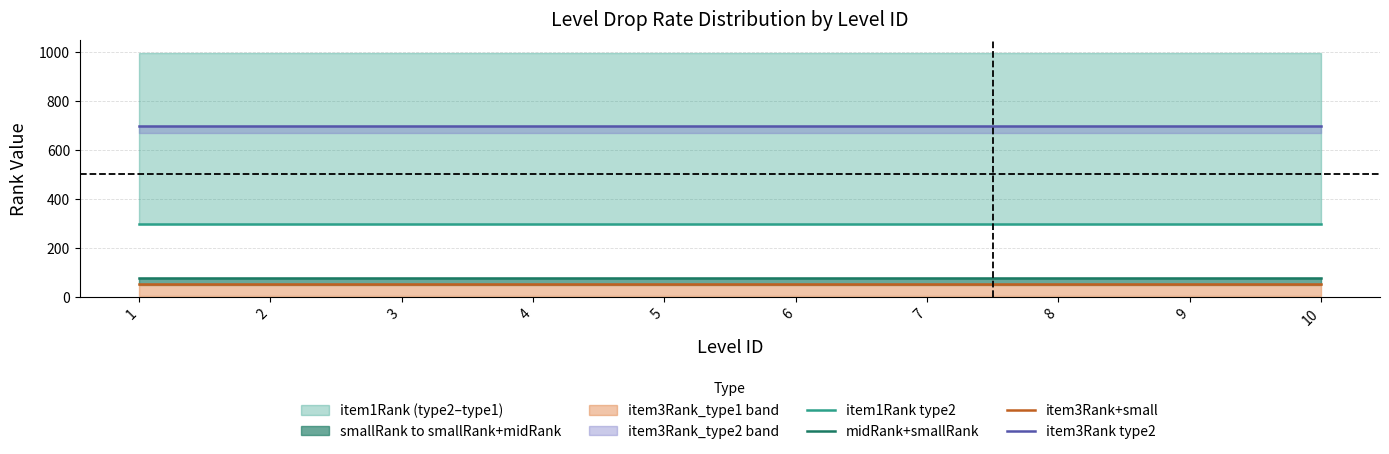

Reading left to right, what are all the values shown in this chart?

item1Rank type2: 300	300	300	300	300	300	300	300	300	300
midRank+smallRank: 80	80	80	80	80	80	80	80	80	80
item3Rank+small: 55	55	55	55	55	55	55	55	55	55
item3Rank type2: 699	699	699	699	699	699	699	699	699	699